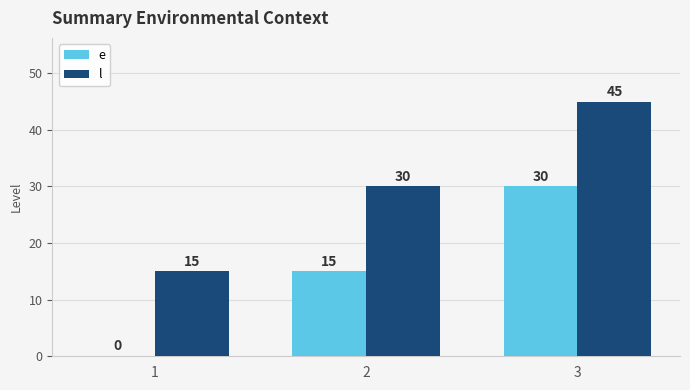

What are all the series names shown in the legend?

e, l